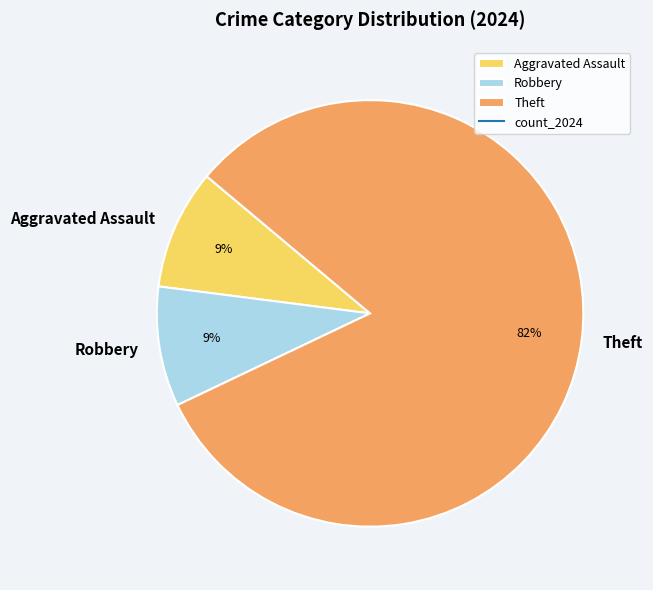

How many slices are in this pie chart?

3